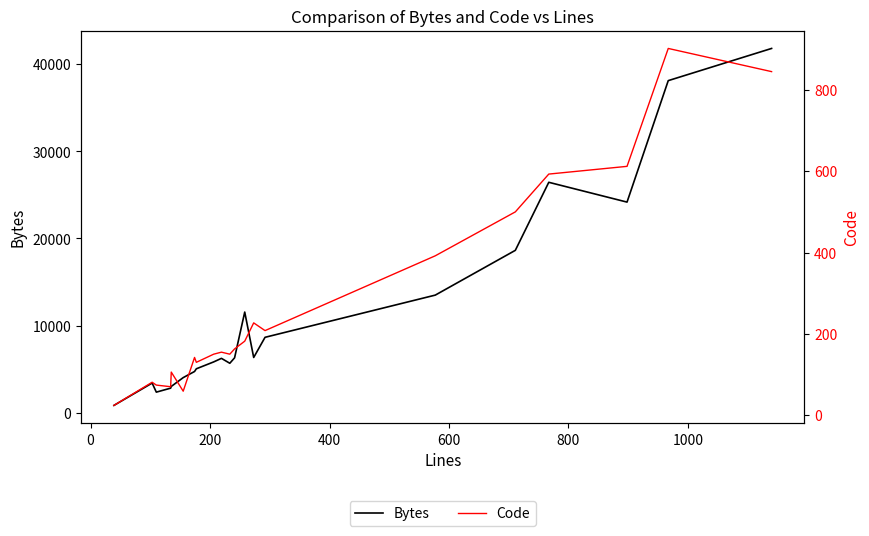

What is the minimum value shown in the chart?

24